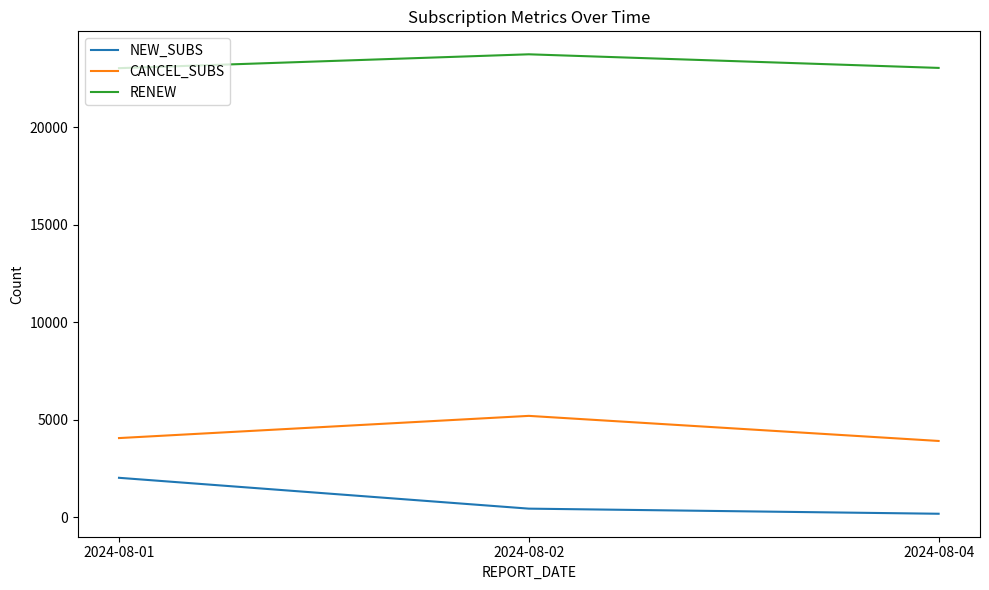

What is the difference between the maximum and minimum values in the CANCEL_SUBS series?

1287